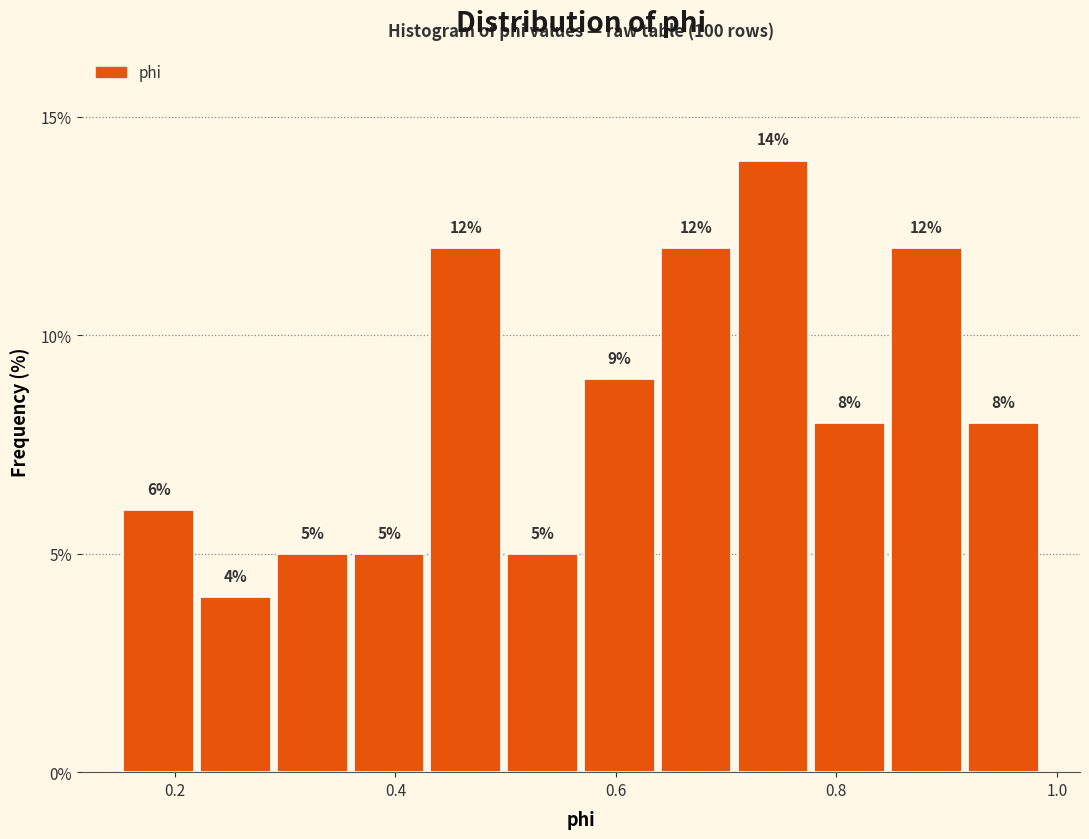

Read against the x-axis, roughly where is the centre of the tallest bar?

0.74